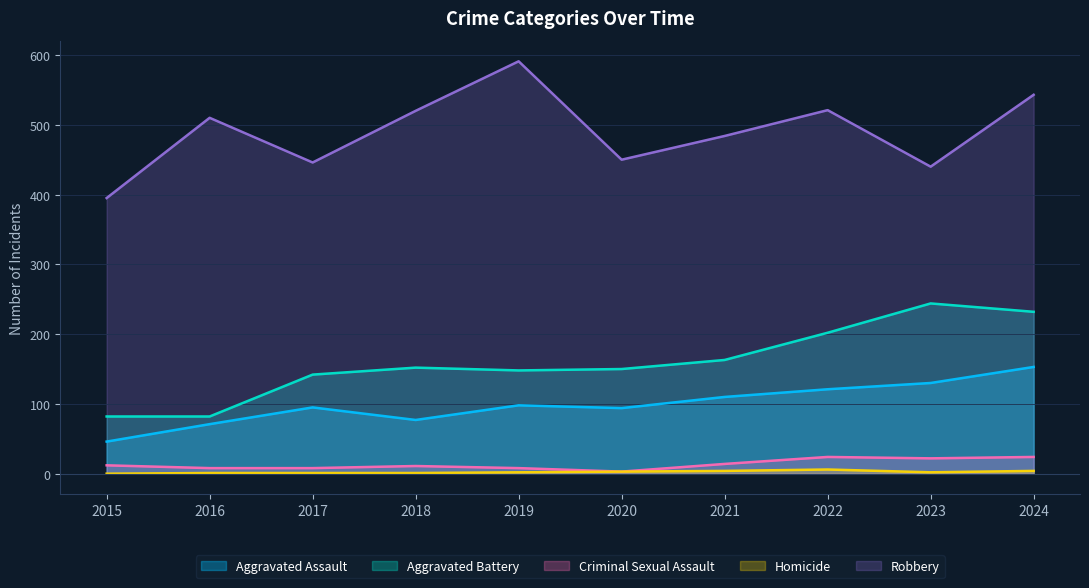

The value of Robbery at 2017 is 446. True or false?

True